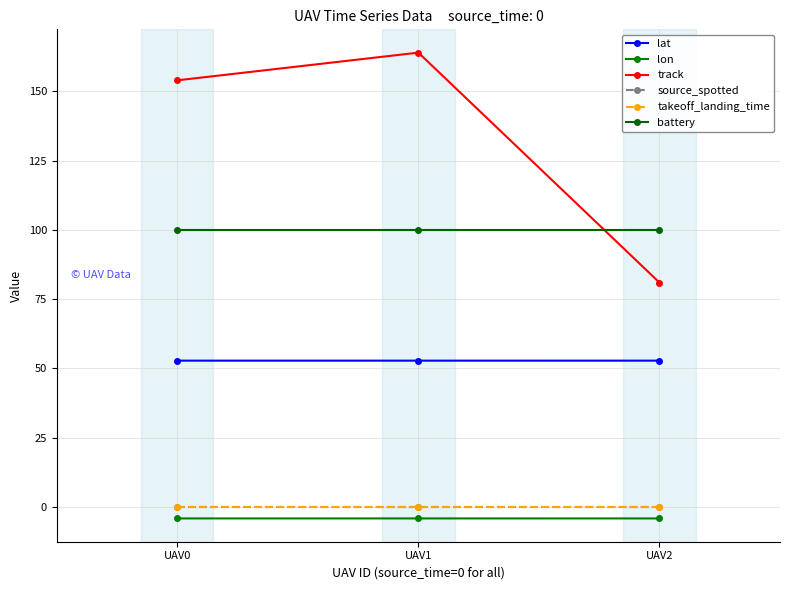

Reading left to right, what are all the values shown in this chart?

lat: 52.8	52.8	52.8
lon: -4.1	-4.1	-4.1
track: 154.0	164.0	81.0
source_spotted: 0.0	0.0	0.0
takeoff_landing_time: 0.0	0.0	0.0
battery: 100.0	100.0	100.0